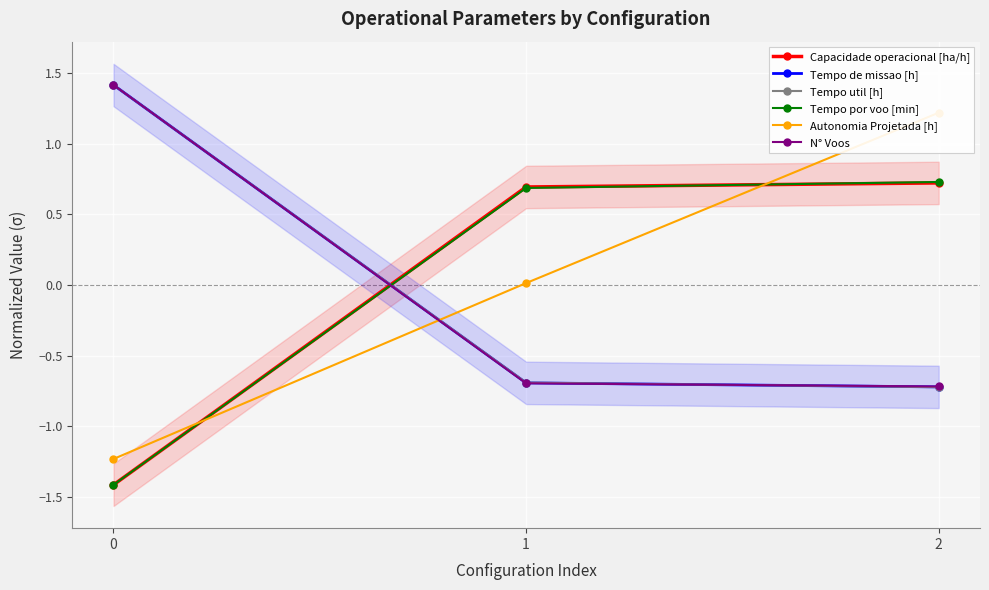

How many lines are shown in the chart?

6